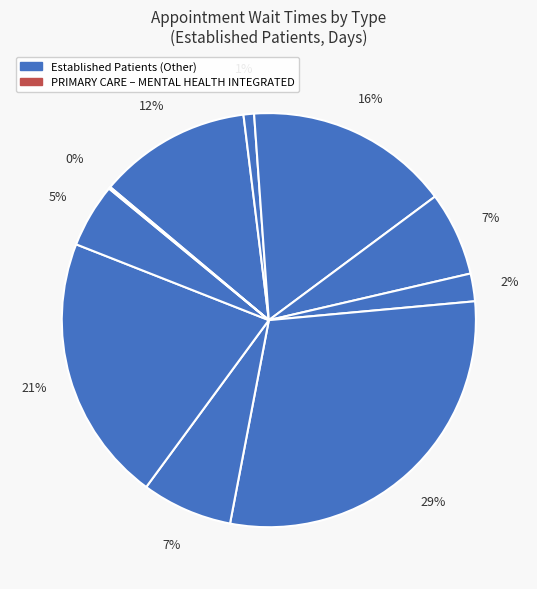

How many slices are in this pie chart?

10